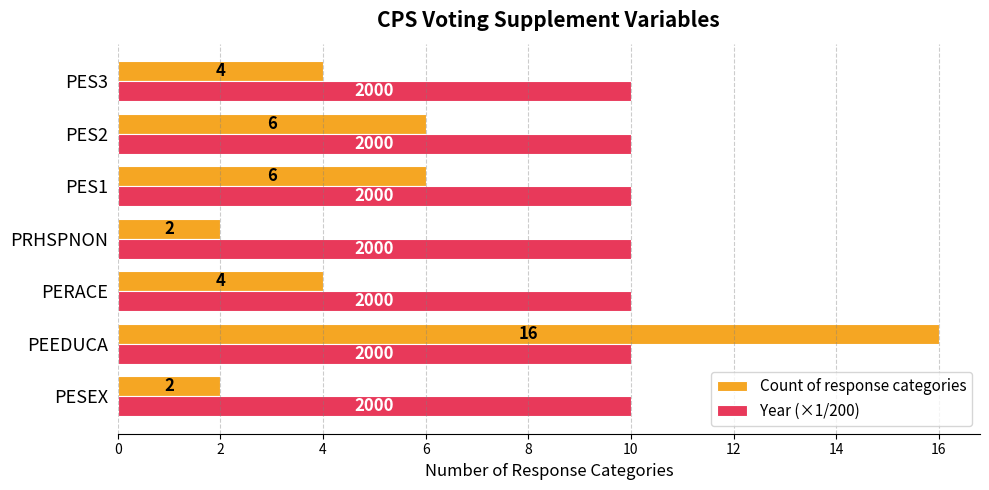

At how many categories does at least one series exceed 5?

7